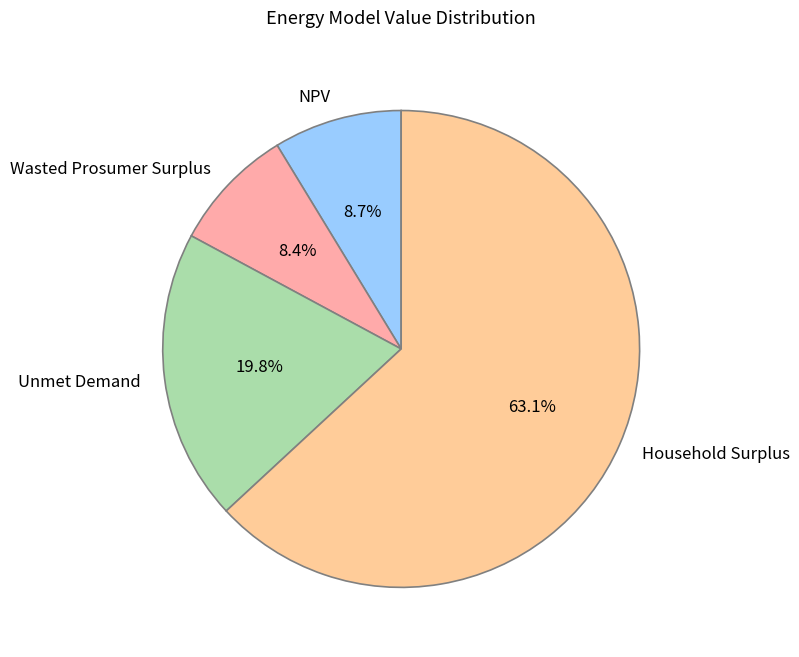

True or false: Household Surplus accounts for 63% of the total.

True